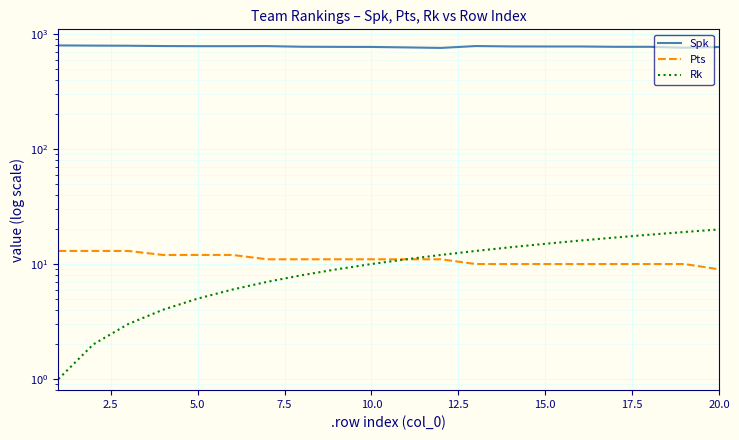

How many data points in Rk are less than 11?

10